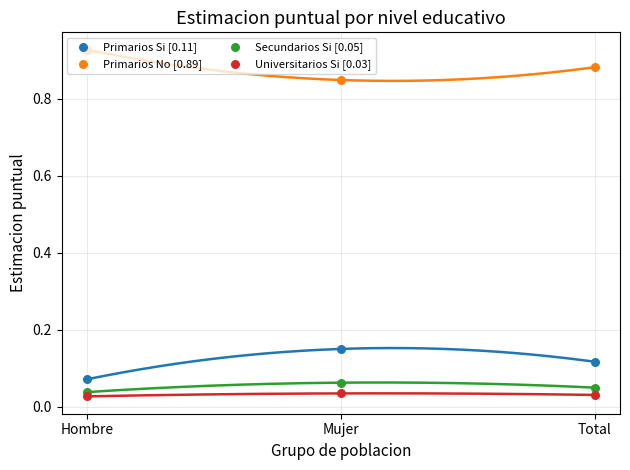

Which series reaches the minimum Y coordinate?

Universitarios Si [0.03]